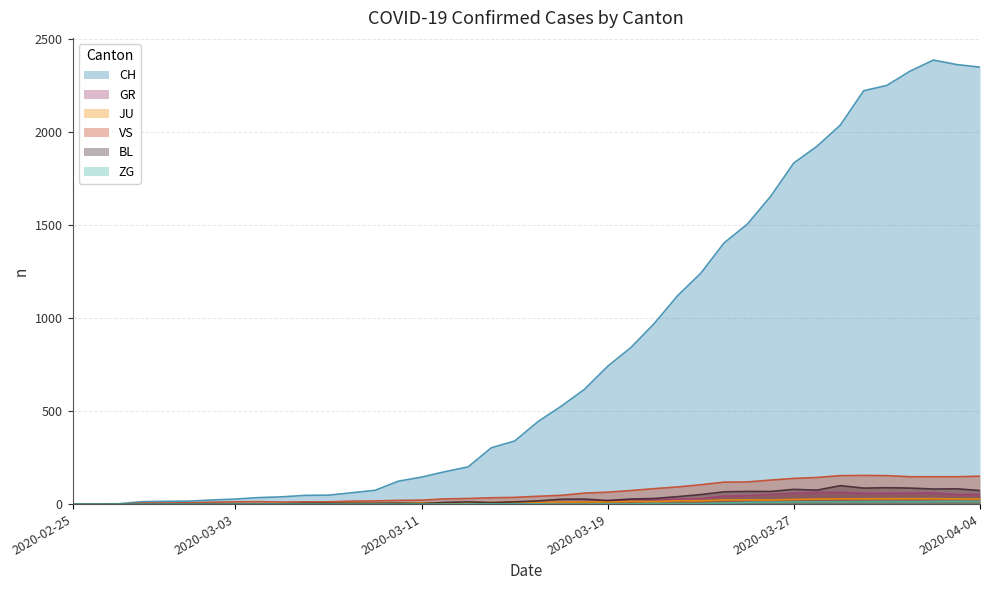

Count the number of categories in the chart.

40